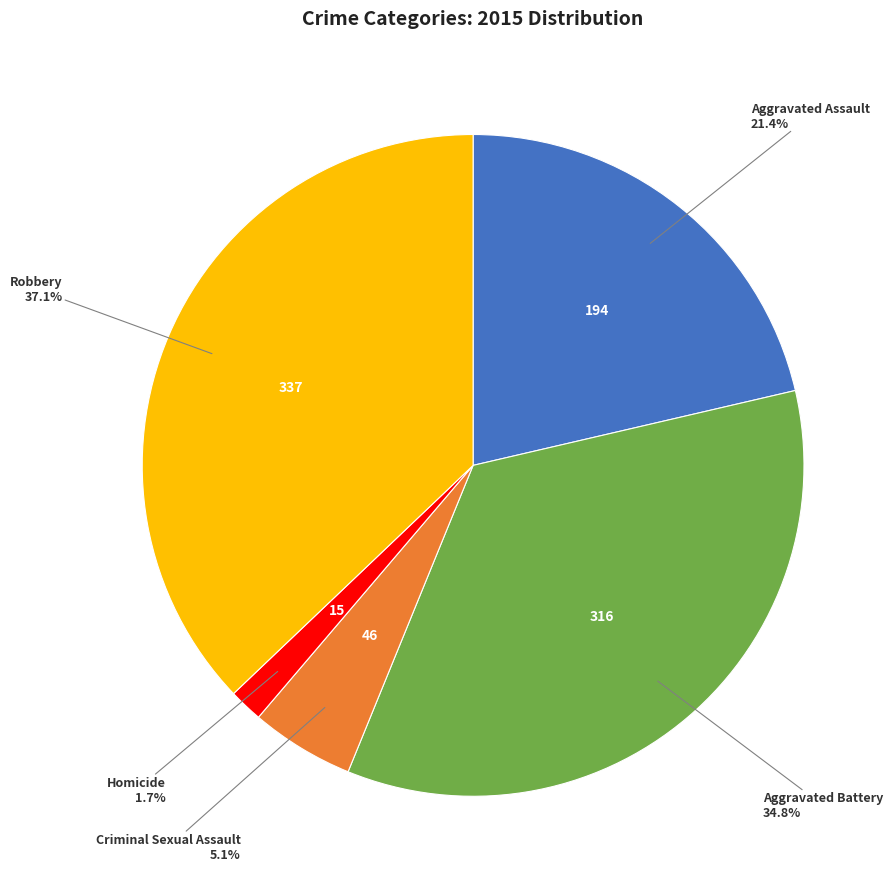

To the nearest percent, what is the average slice percentage?

20%